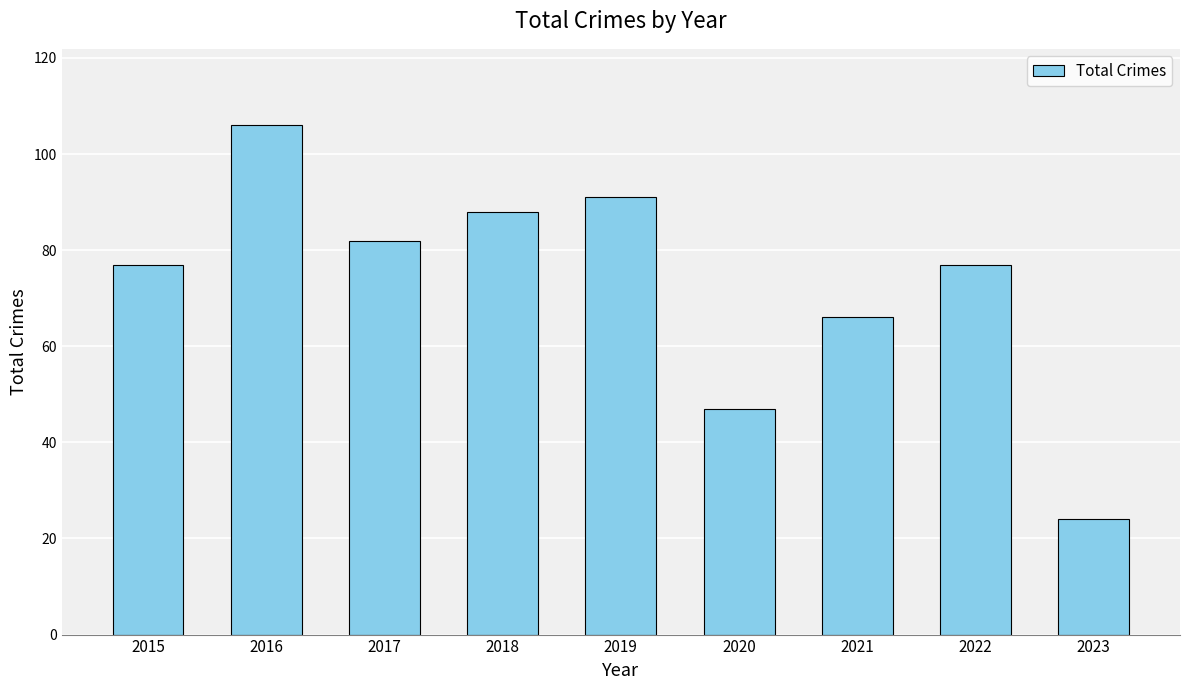

True or false: the data shows 123 at 2019.

False